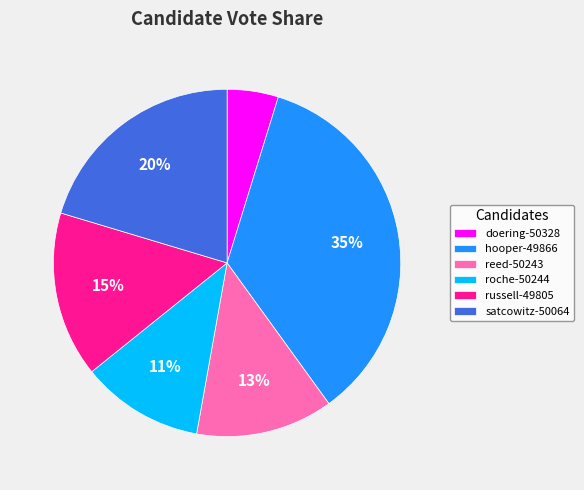

What percentage is the hooper-49866 slice, to the nearest percent?

35%